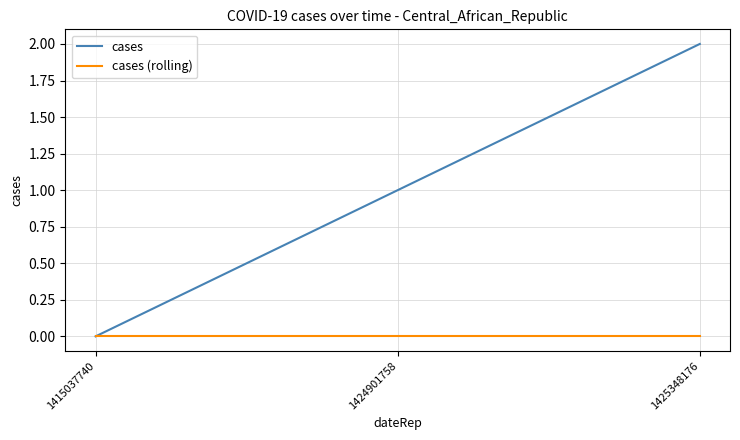

Which series has the largest total across all categories?

cases